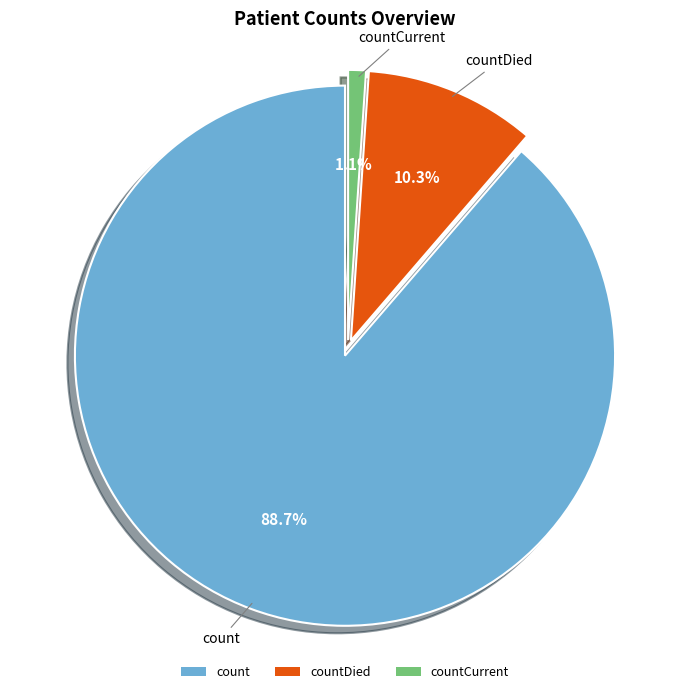

Do countDied and countCurrent together represent more than half of the pie?

No